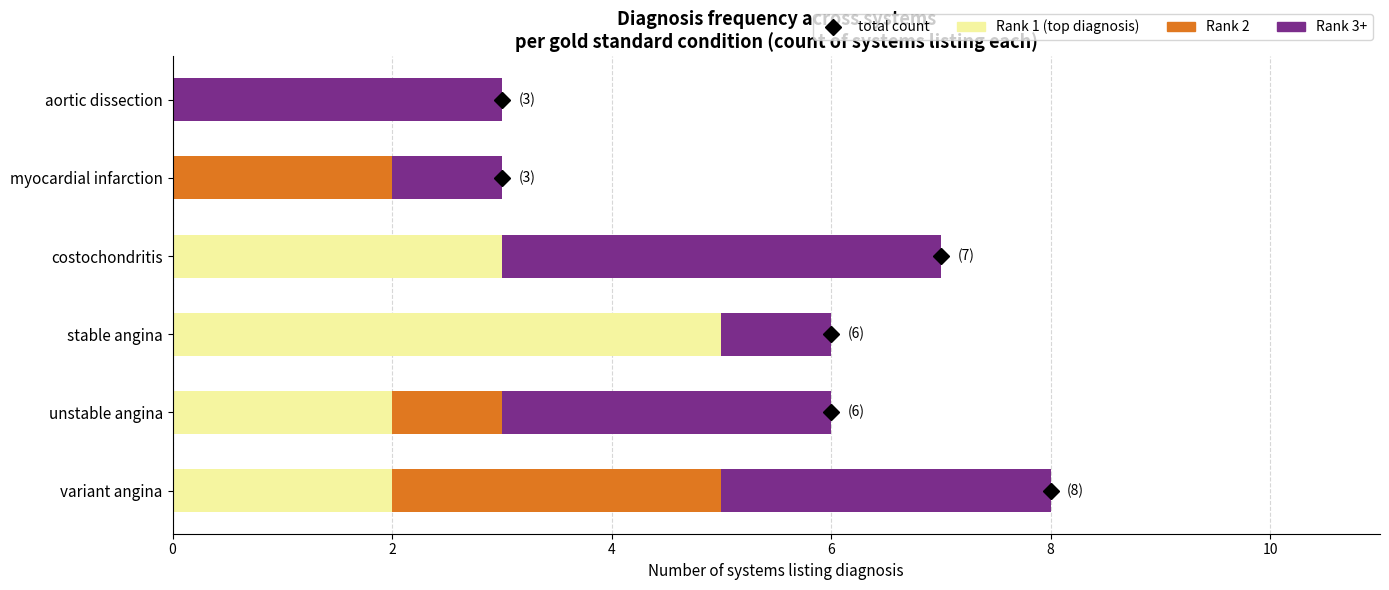

At which label does Rank 1 (top diagnosis) reach its peak?

stable angina